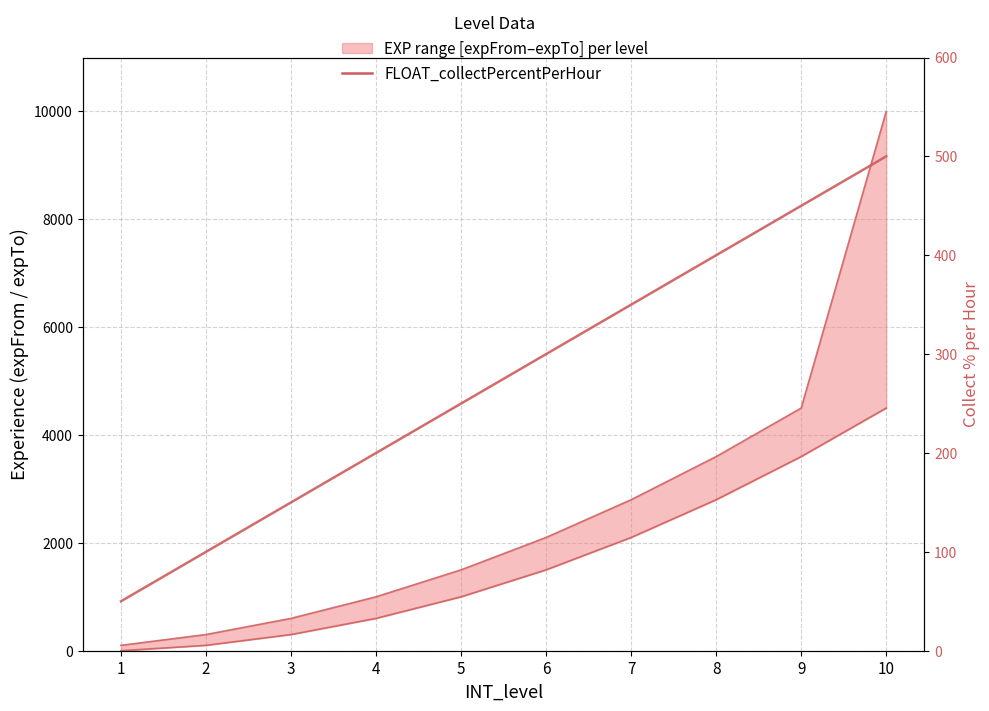

True or false: FLOAT_collectPercentPerHour and INT_expFrom cross at least once.

False